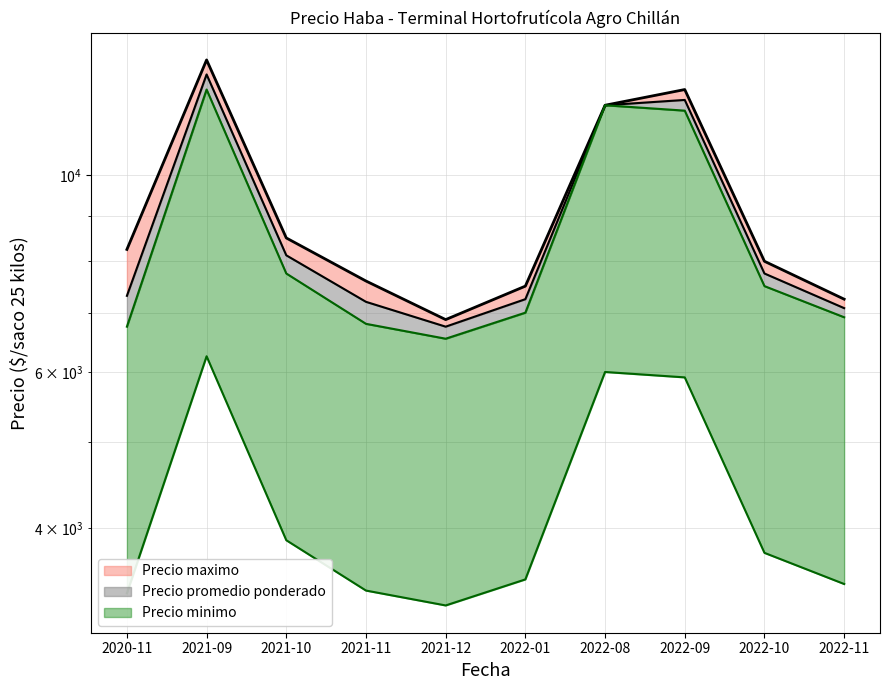

Reading left to right, what are all the values shown in this chart?

Precio maximo: 8250.0	13500.0	8500.0	7600.0	6875.0	7500.0	12000.0	12500.0	8000.0	7250.0
Precio promedio ponderado: 7313.0	13000.0	8125.0	7200.0	6750.0	7250.0	12000.0	12167.0	7750.0	7083.0
Precio minimo: 3375.0	6250.0	3875.0	3400.0	3271.0	3500.0	6000.0	5916.5	3750.0	3458.5